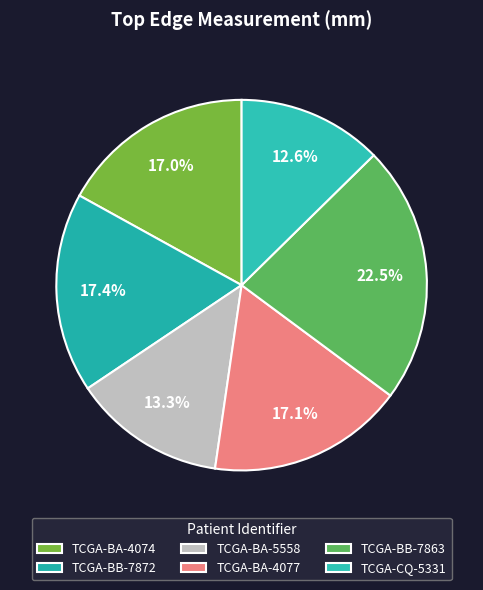

True or false: TCGA-BA-4077 accounts for 7% of the total.

False